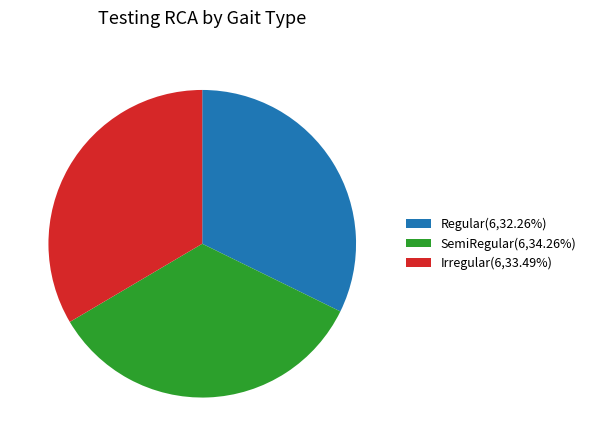

How many segments does this pie chart have?

3